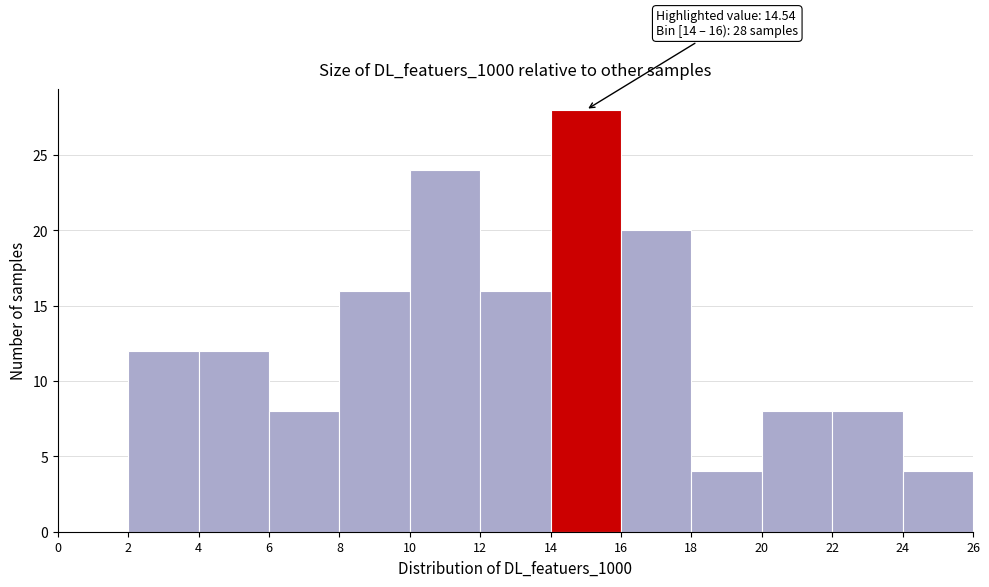

Which range on the x-axis has the tallest bar?

14 to 16